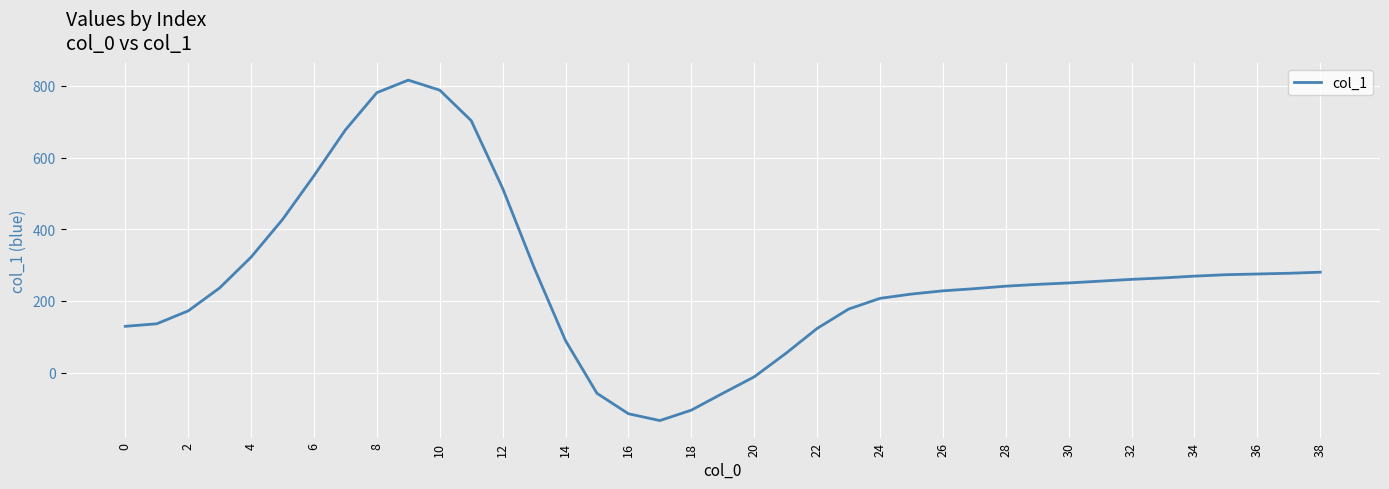

Is this an area chart (filled region under the line)?

No